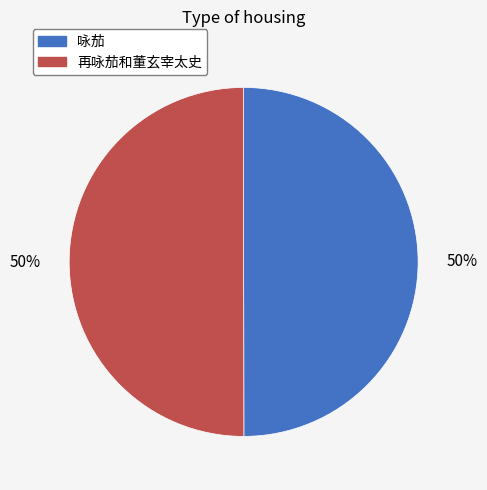

Approximately how many times larger is the value at 再咏茄和董玄宰太史 compared to 咏茄?

1.0